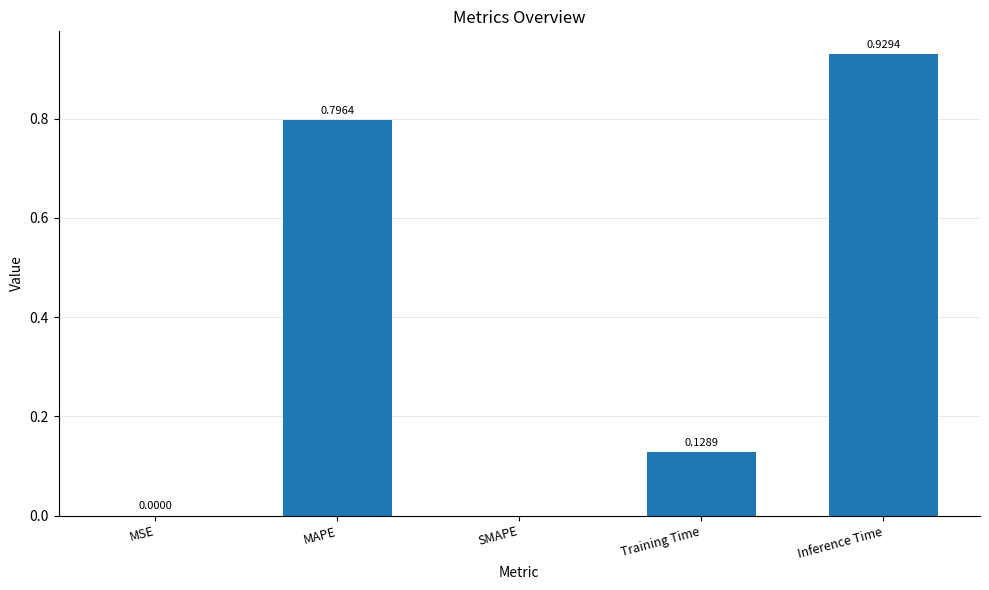

What is the sum of all values?

1.9